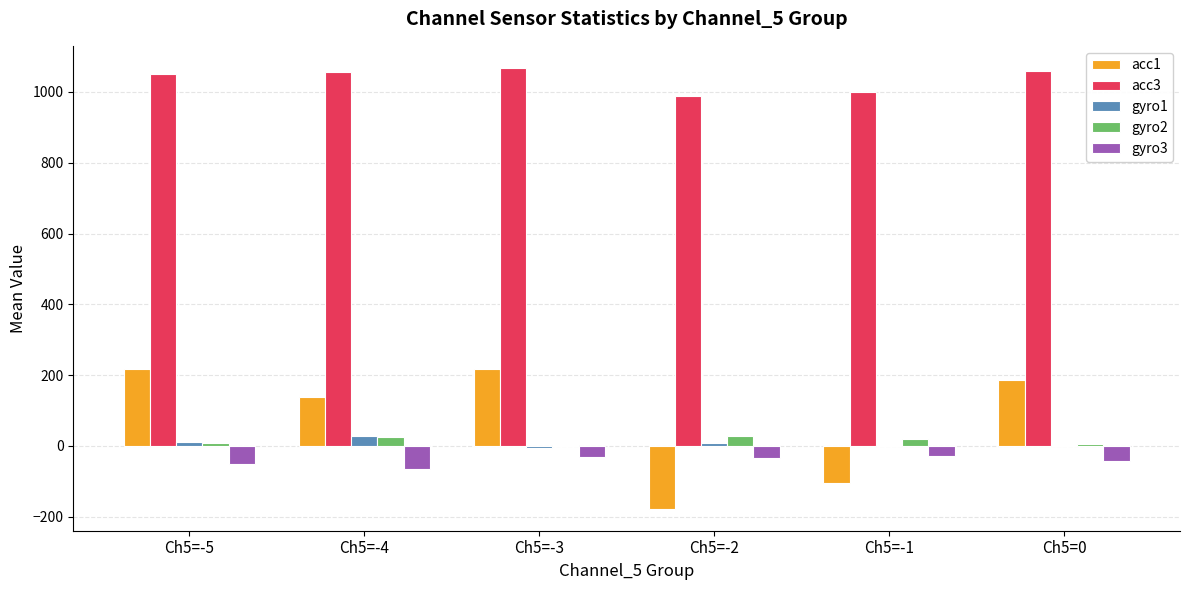

What is the greatest value displayed?

1068.0